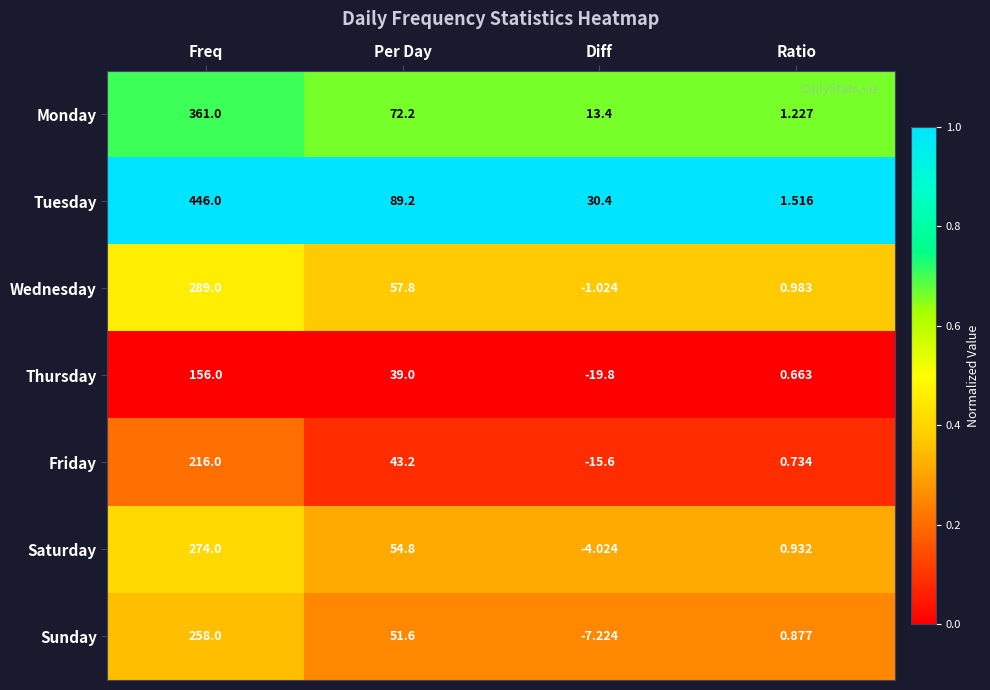

Which category has the highest value in the Monday series?

Freq